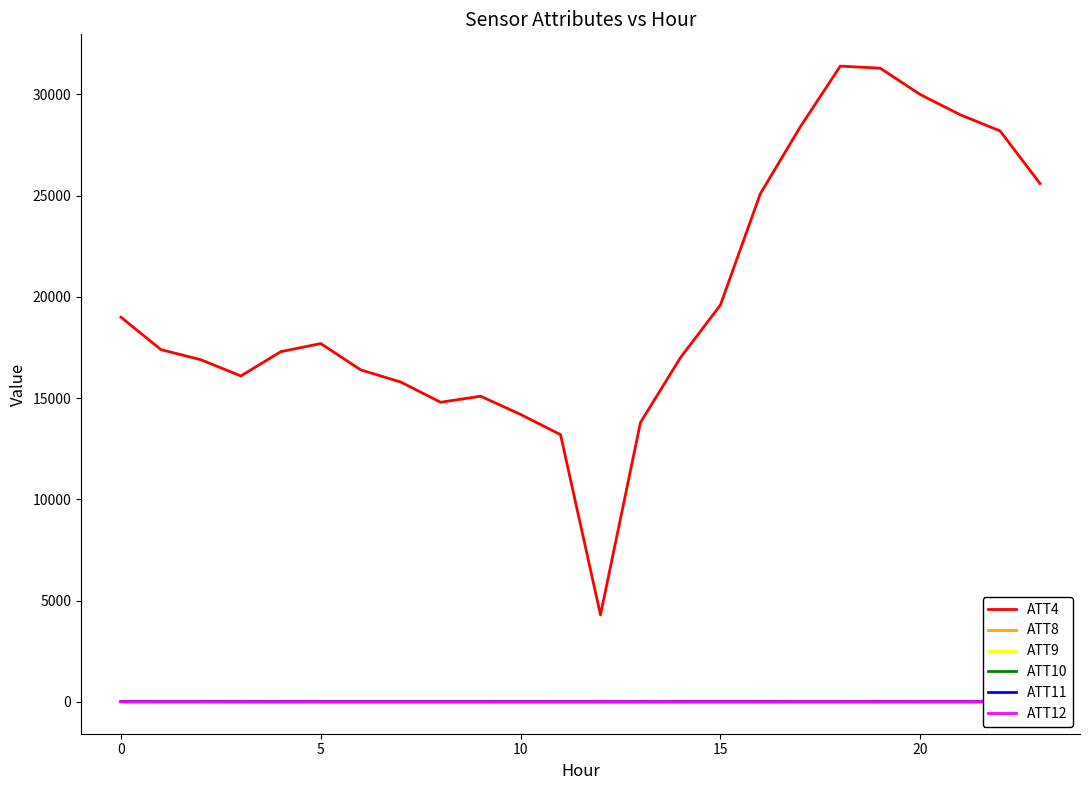

Which series has the widest spread of values?

ATT4